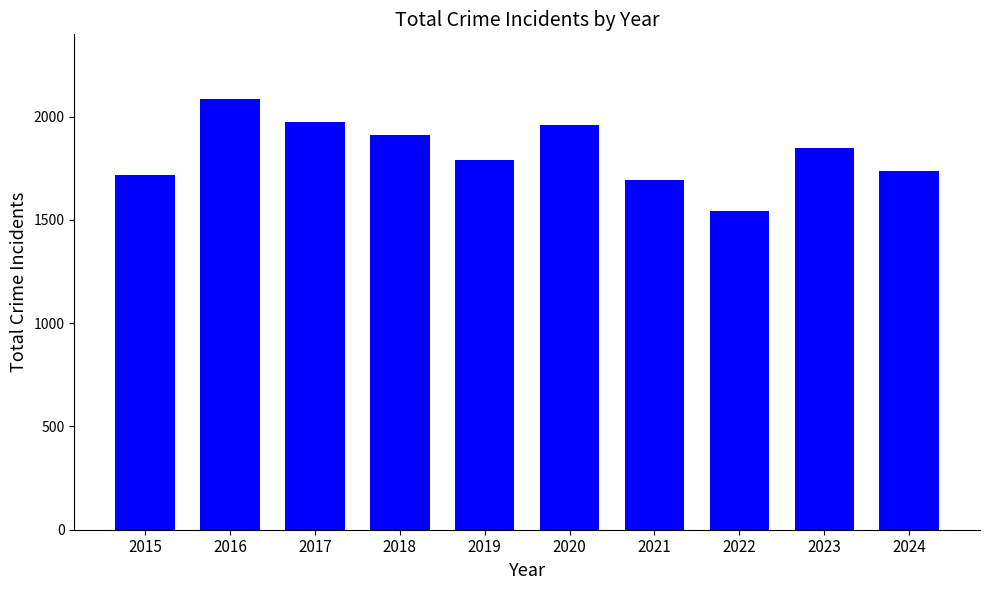

Reading left to right, extract all data points from this chart.

2015=1719	2016=2086	2017=1972	2018=1912	2019=1792	2020=1959	2021=1695	2022=1541	2023=1848	2024=1735